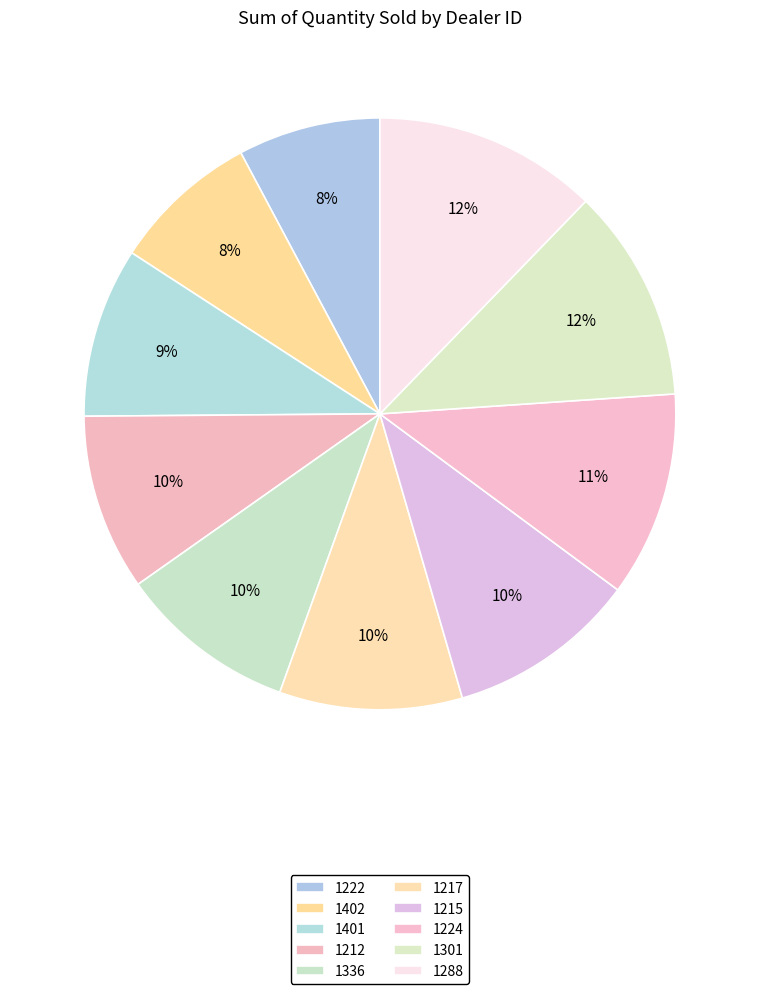

How much of the chart is everything except 1301?

88.3%